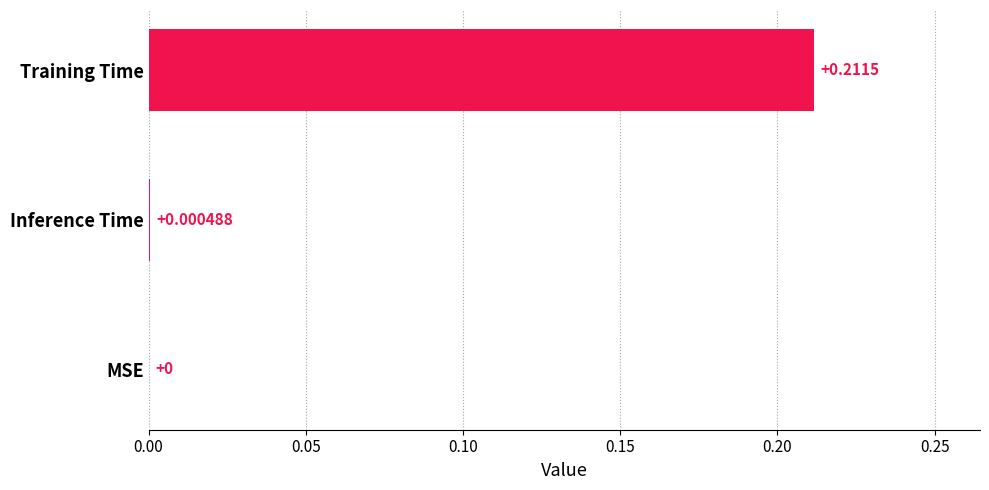

Between Inference Time and Training Time, which is larger?

Training Time